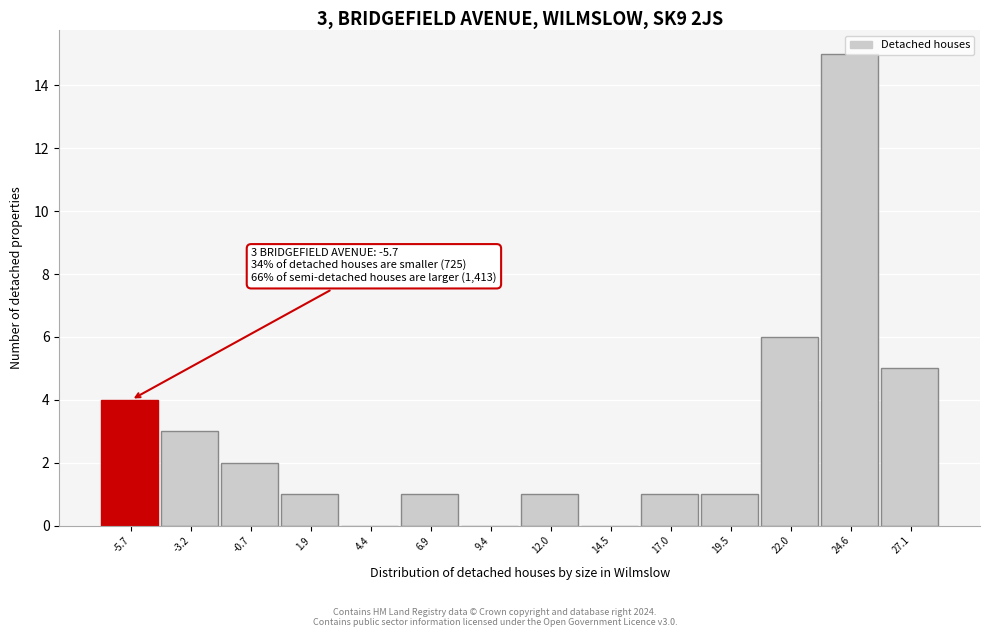

Where is the data nearest to the value 7?

22.0